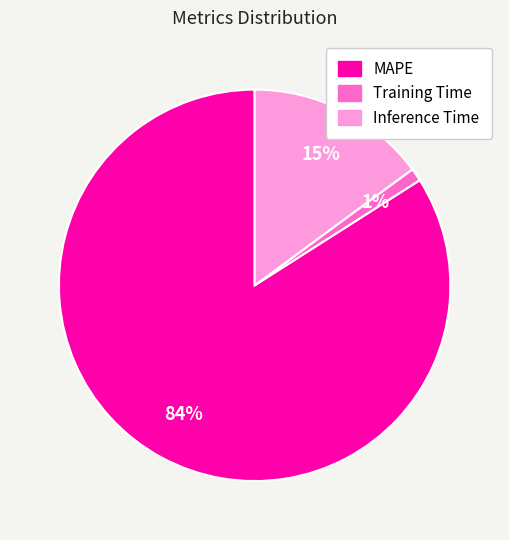

Combined, do MAPE and Inference Time account for over 50%?

Yes